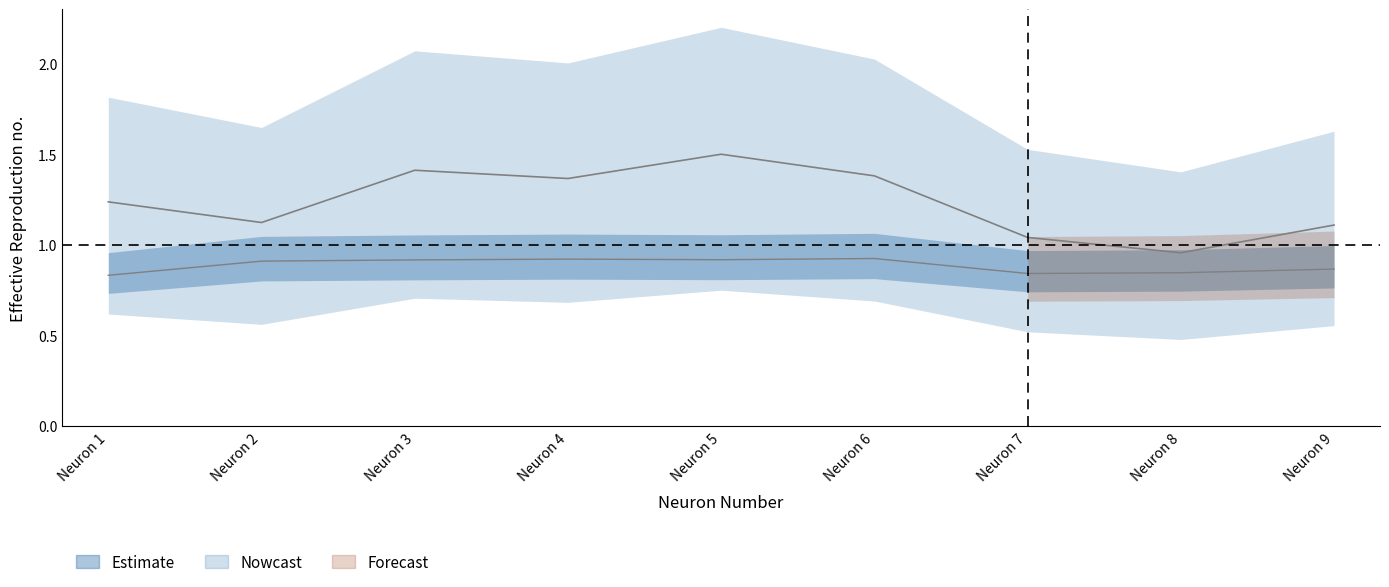

Is it true that output equals 0.9 at Neuron 5?

True